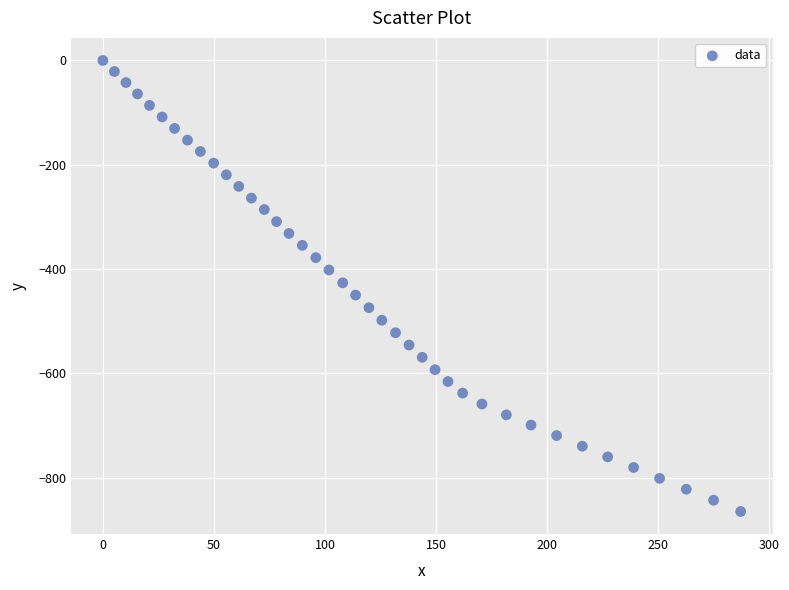

What is the range of X values (max minus min)?

287.2